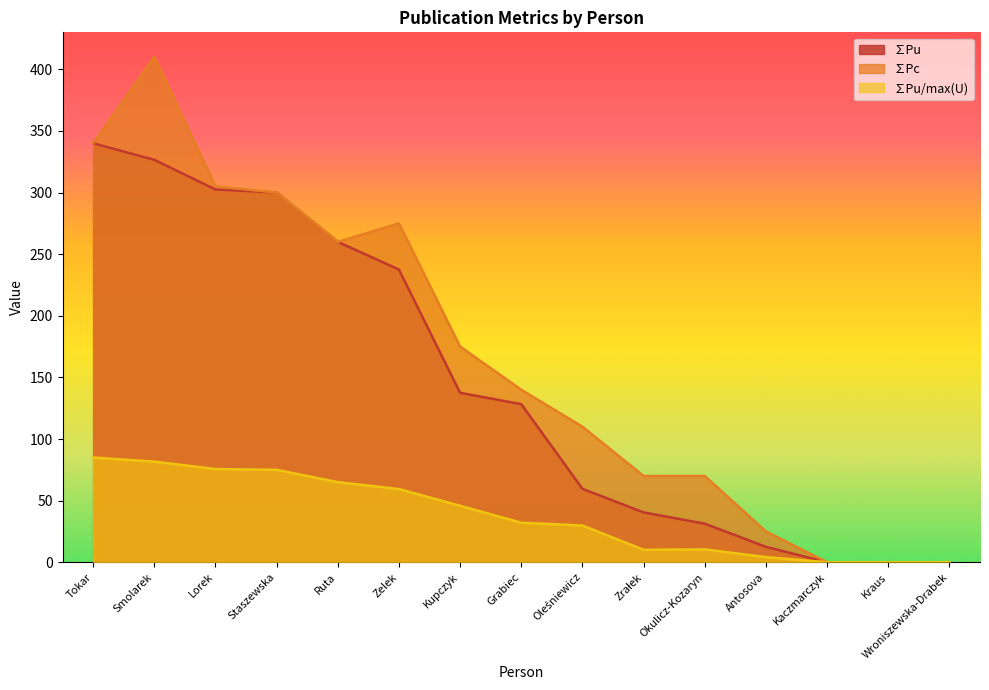

What is the label of the 8th point from the left?

Grabiec